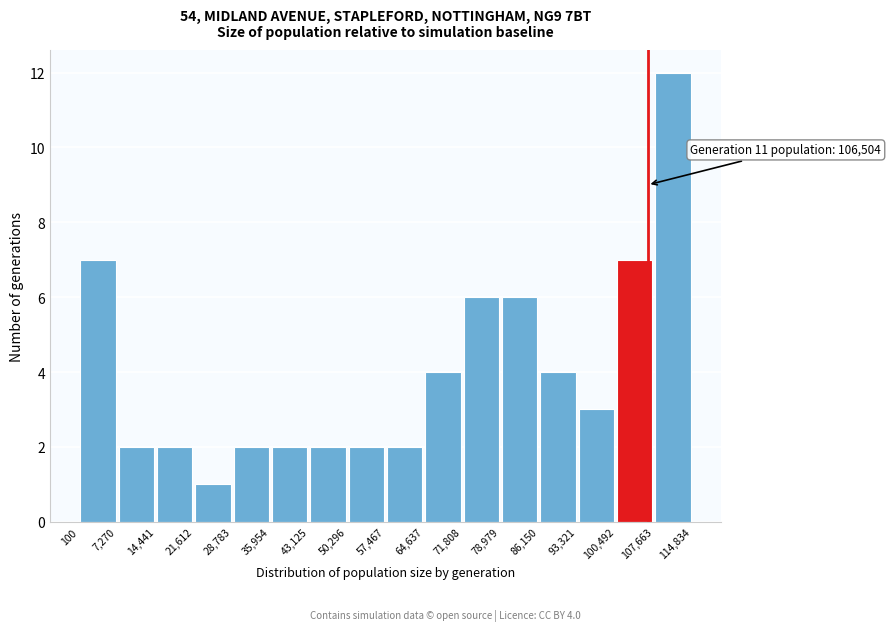

Which range on the x-axis has the tallest bar?

107,663 to 114,834